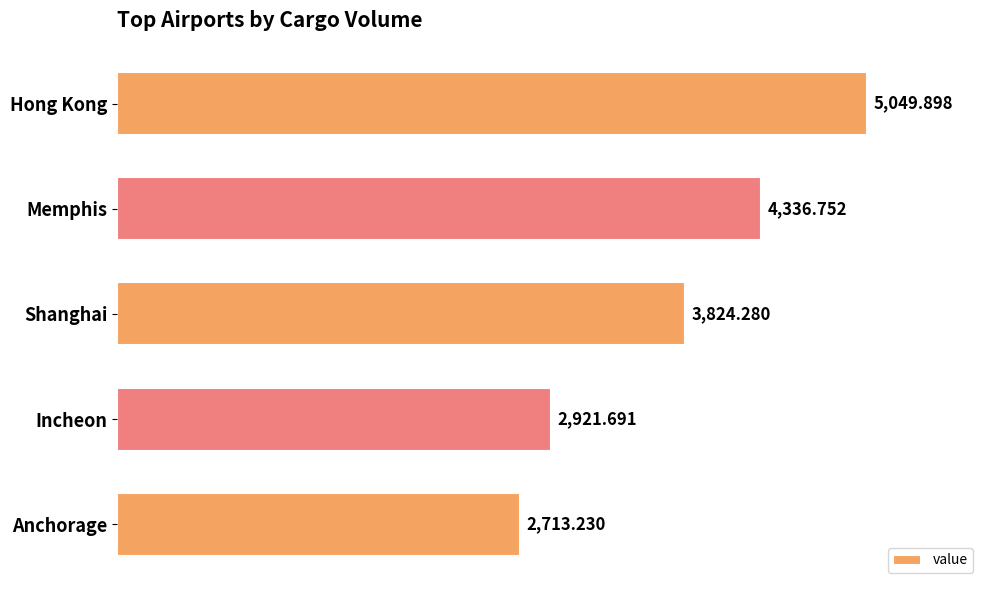

Where is the data nearest to the value 3881?

Shanghai